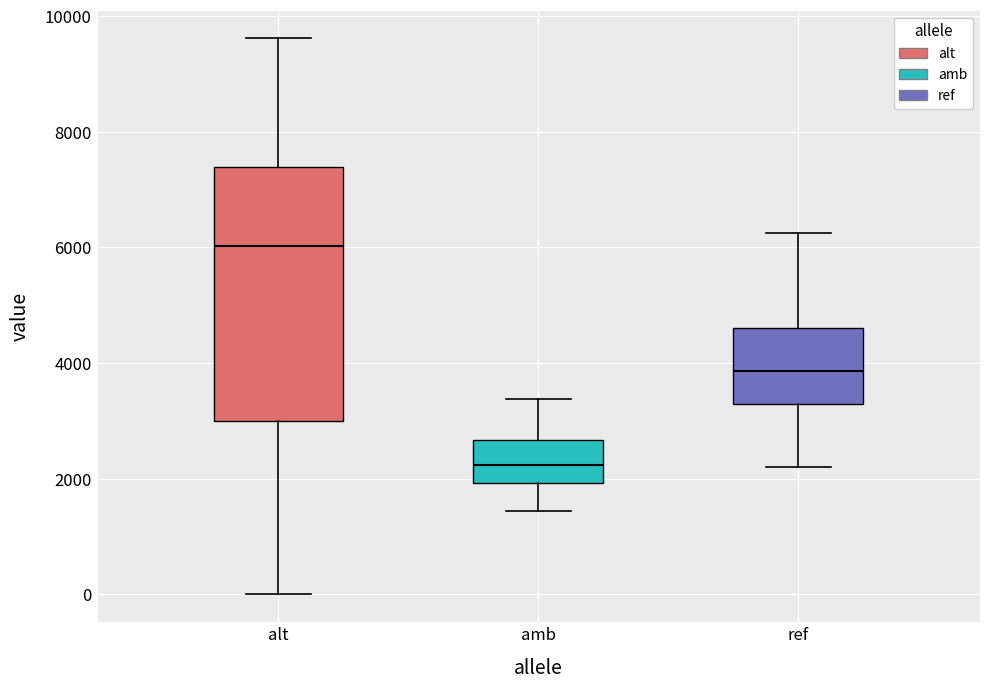

Which box is the tallest, from its lower edge to its upper edge?

alt